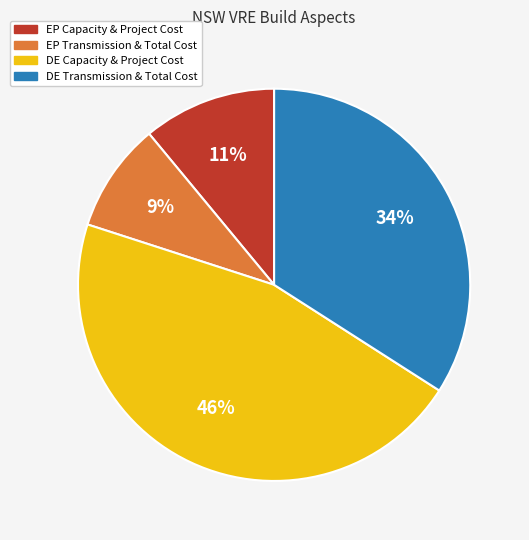

To the nearest percent, what is the difference between the largest and smallest slice percentages?

37%